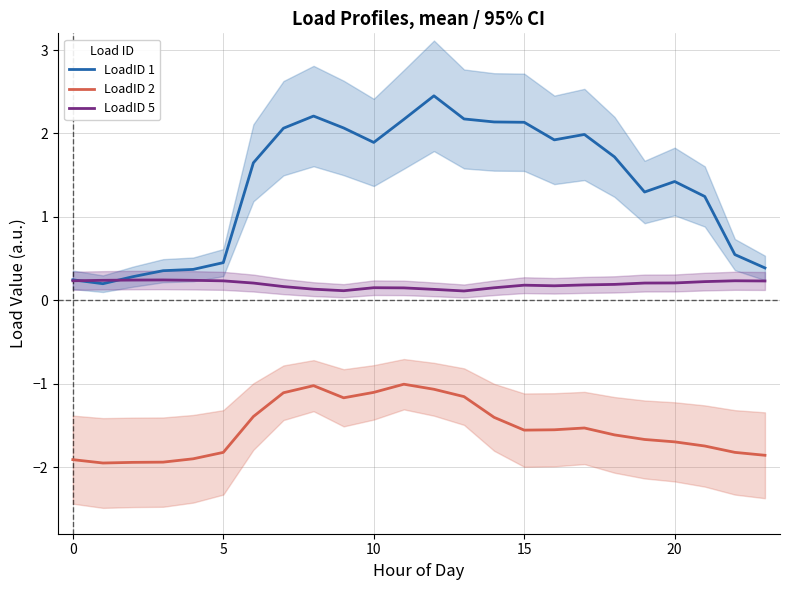

Does the chart display data point markers on the line(s)?

No